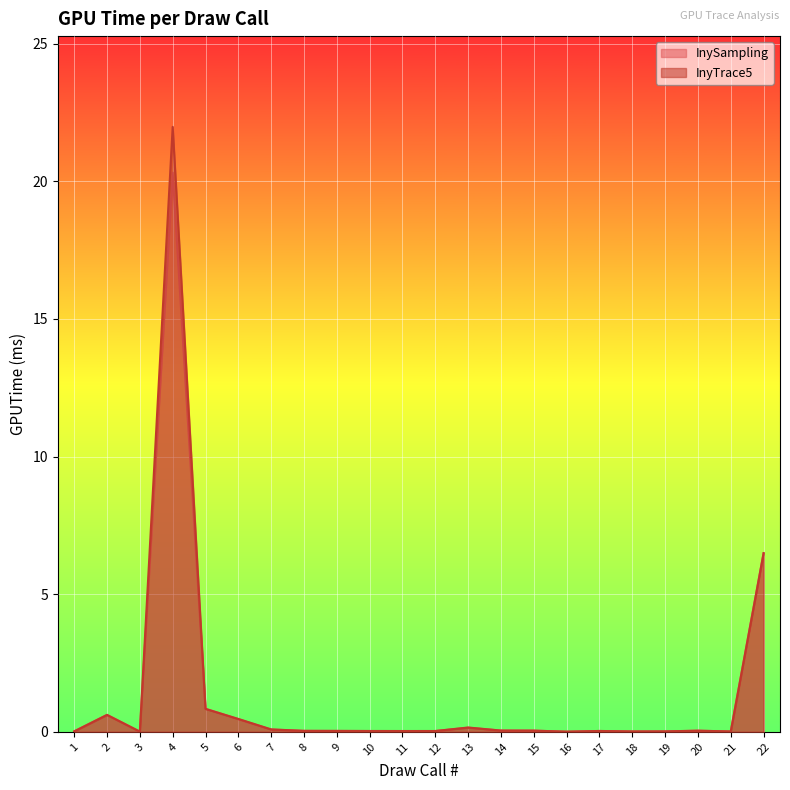

At which category does InySampling reach its first local valley?

3